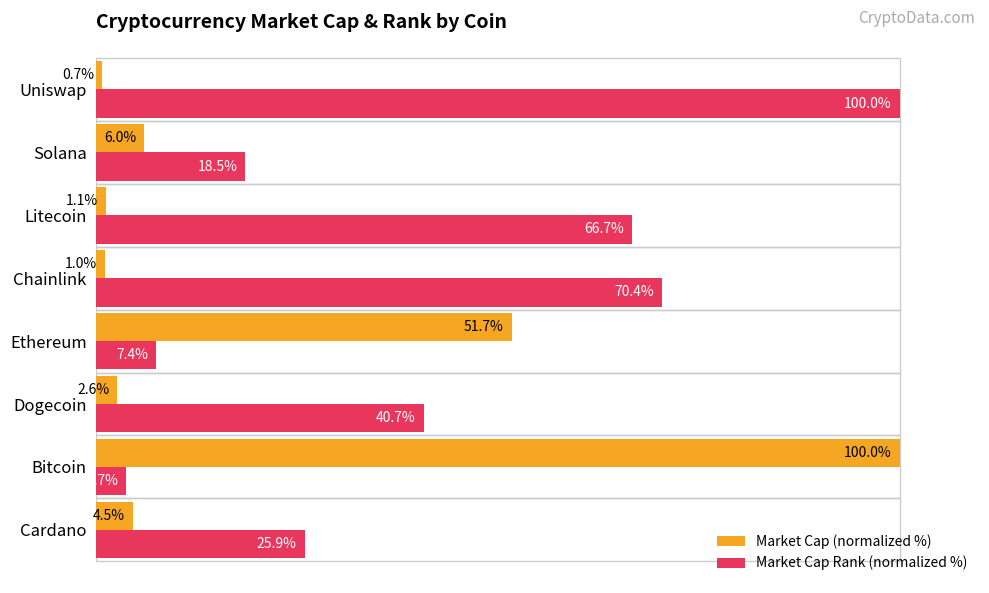

Which series has the largest range (max minus min)?

Market Cap (normalized %)